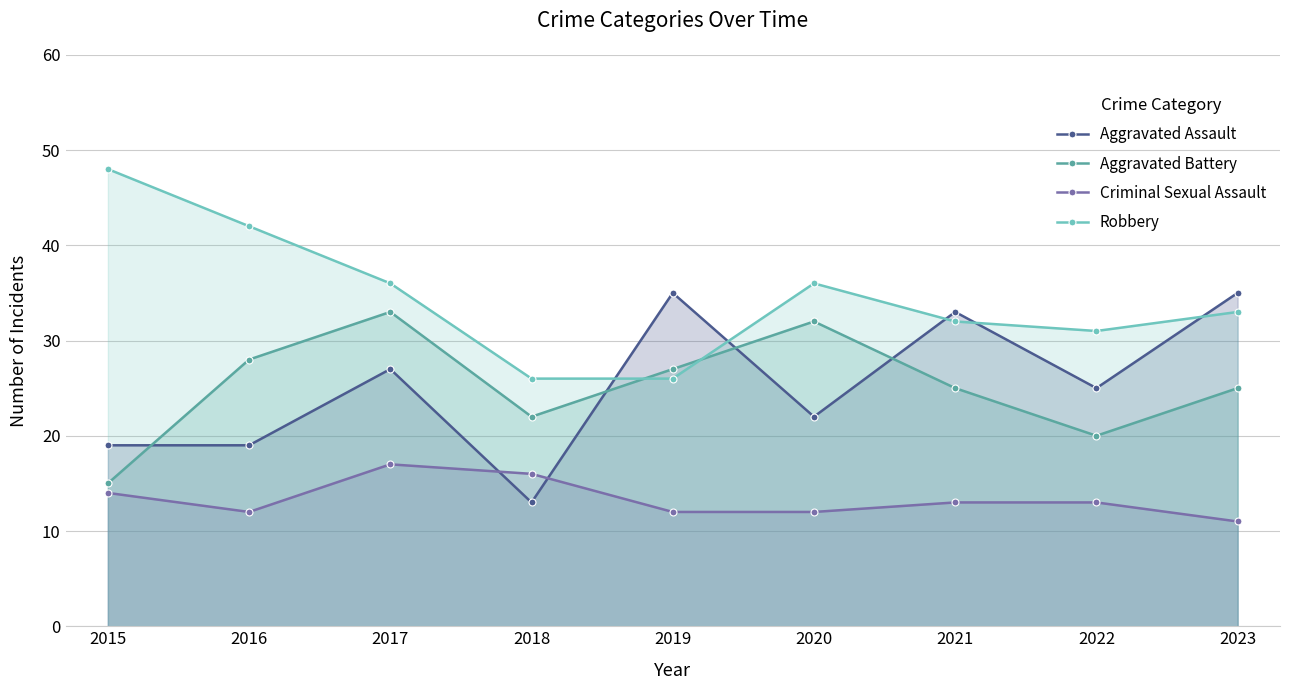

Reading right to left, extract all data points from this chart.

Aggravated Assault: 2023=35	2022=25	2021=33	2020=22	2019=35	2018=13	2017=27	2016=19	2015=19
Aggravated Battery: 2023=25	2022=20	2021=25	2020=32	2019=27	2018=22	2017=33	2016=28	2015=15
Criminal Sexual Assault: 2023=11	2022=13	2021=13	2020=12	2019=12	2018=16	2017=17	2016=12	2015=14
Robbery: 2023=33	2022=31	2021=32	2020=36	2019=26	2018=26	2017=36	2016=42	2015=48